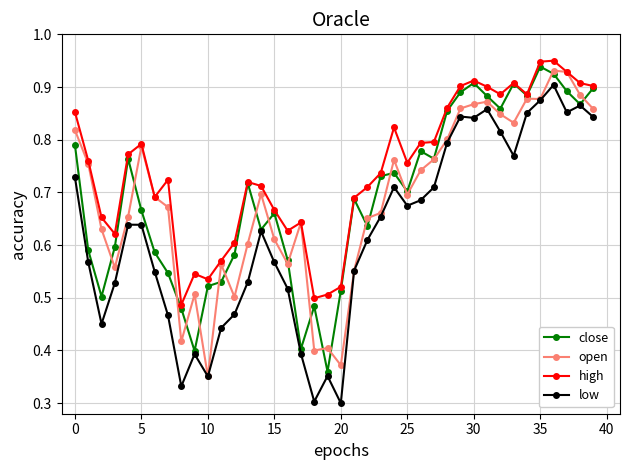

True or false: close has more than 2 interior local peaks.

True